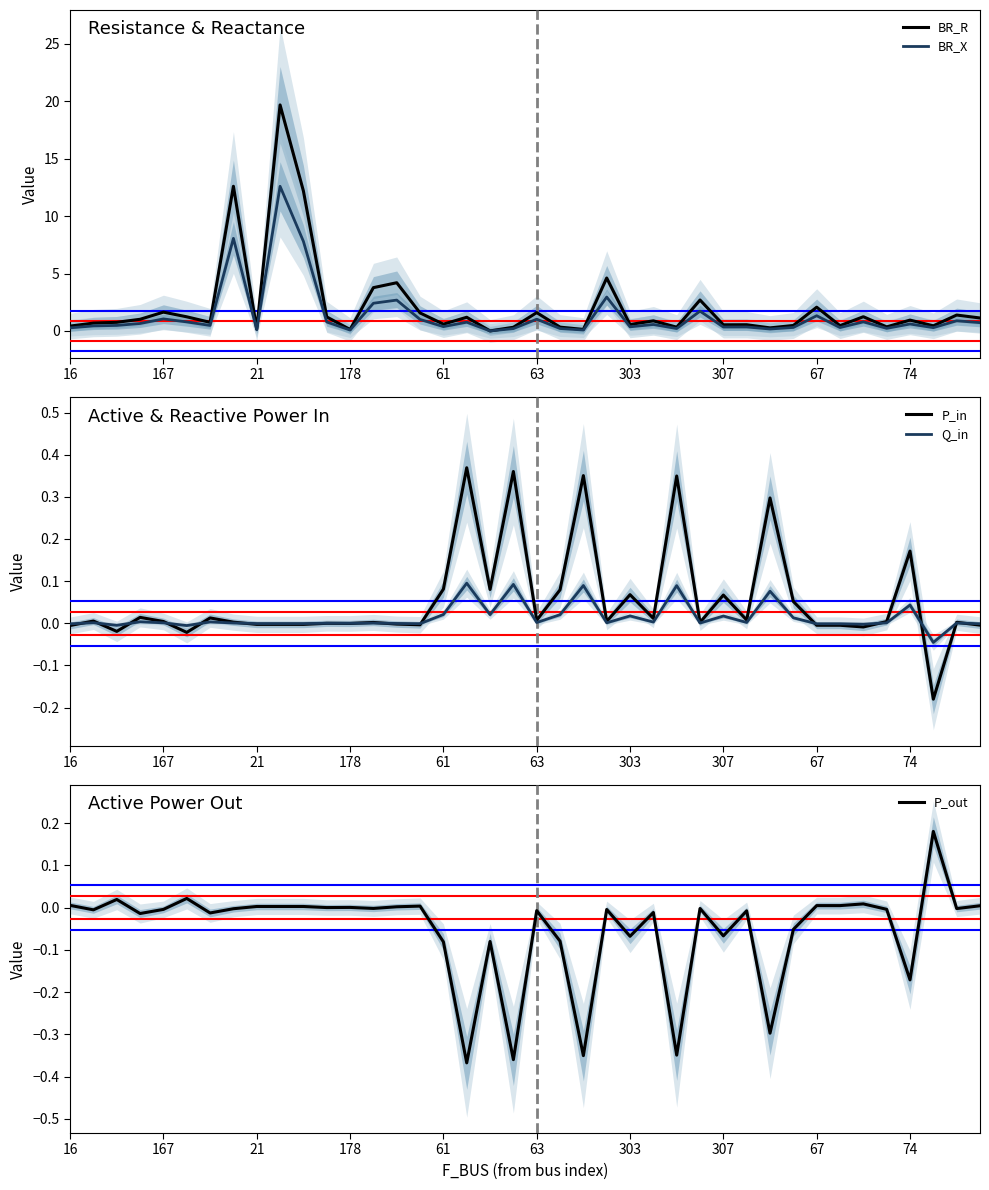

Is it true that P_in equals -0.0 at 67?

True